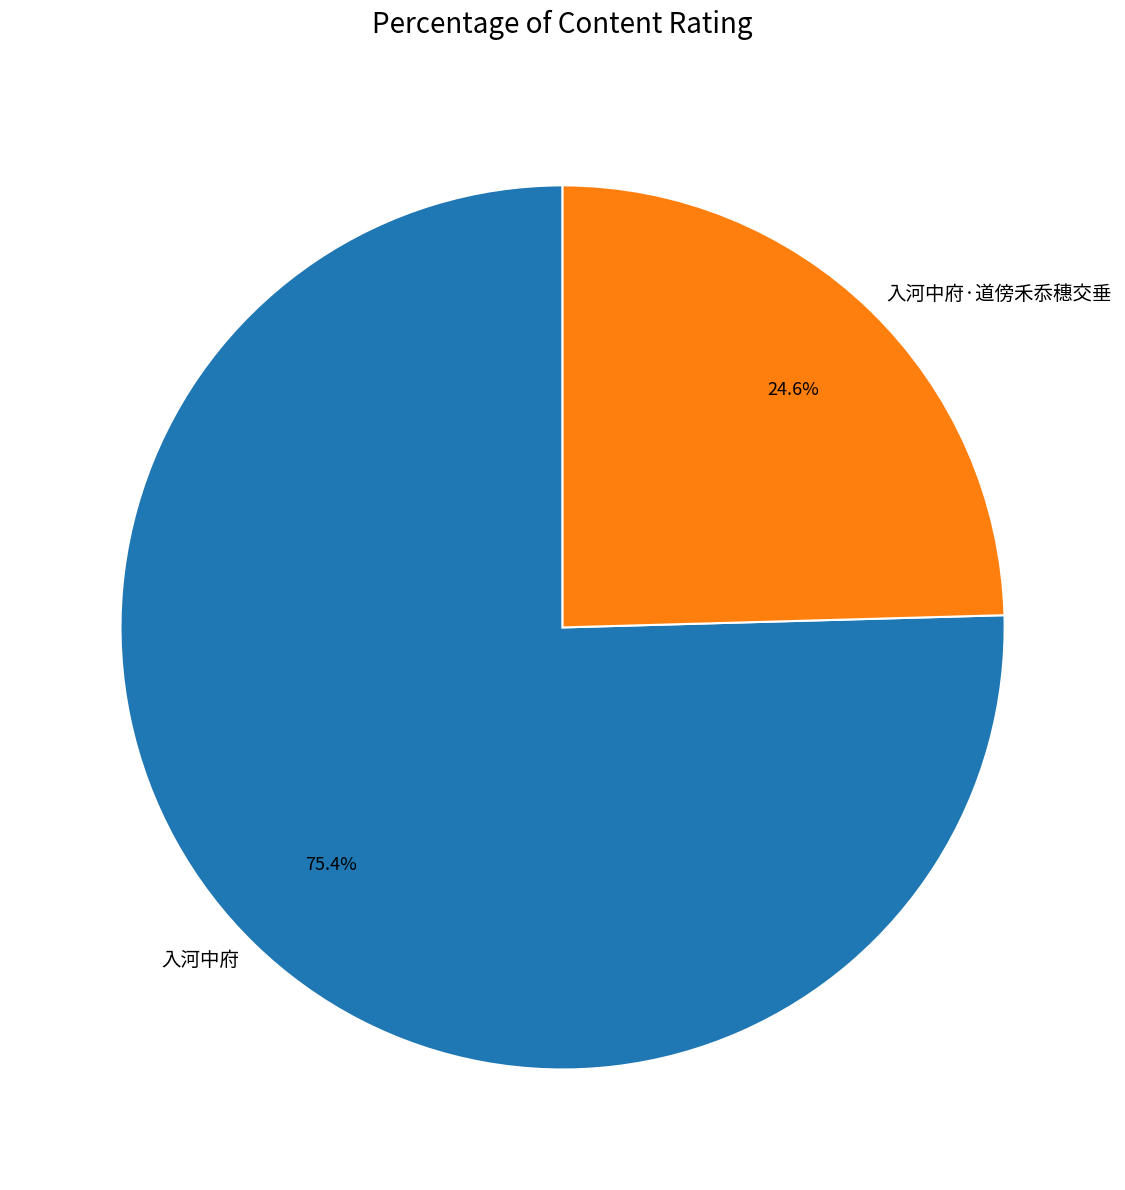

Between 入河中府·道傍禾忝穗交垂 and 入河中府, which is larger?

入河中府